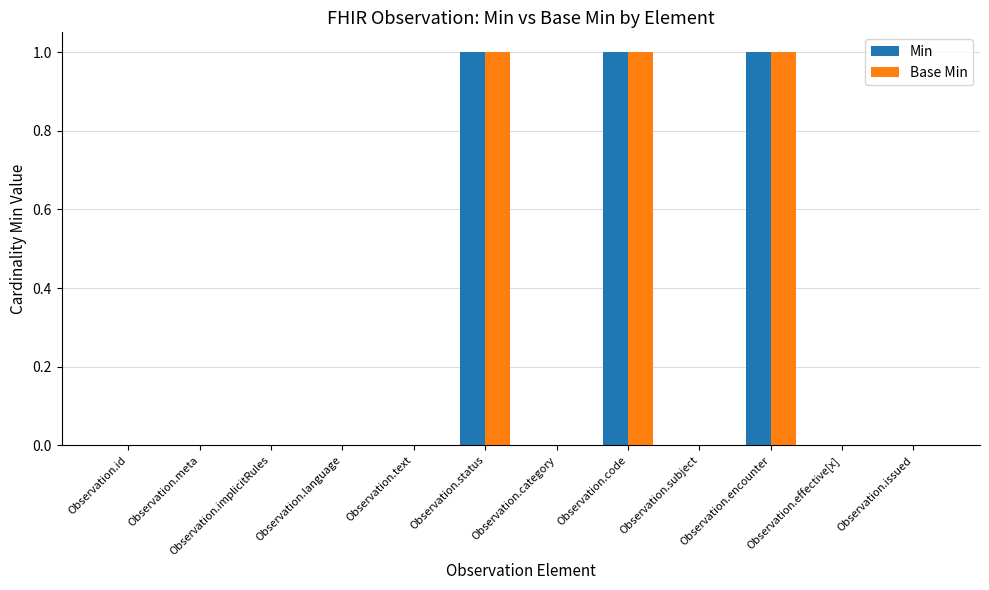

The Min series shows 0 at Observation.text. True or false?

True